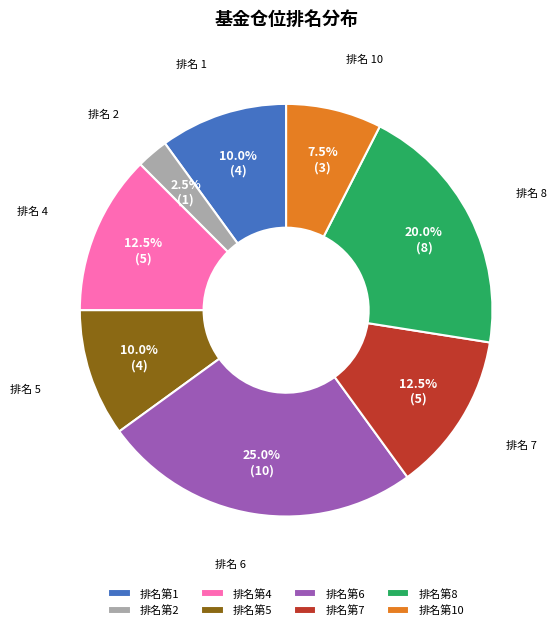

What is the largest slice in the pie chart?

排名第6